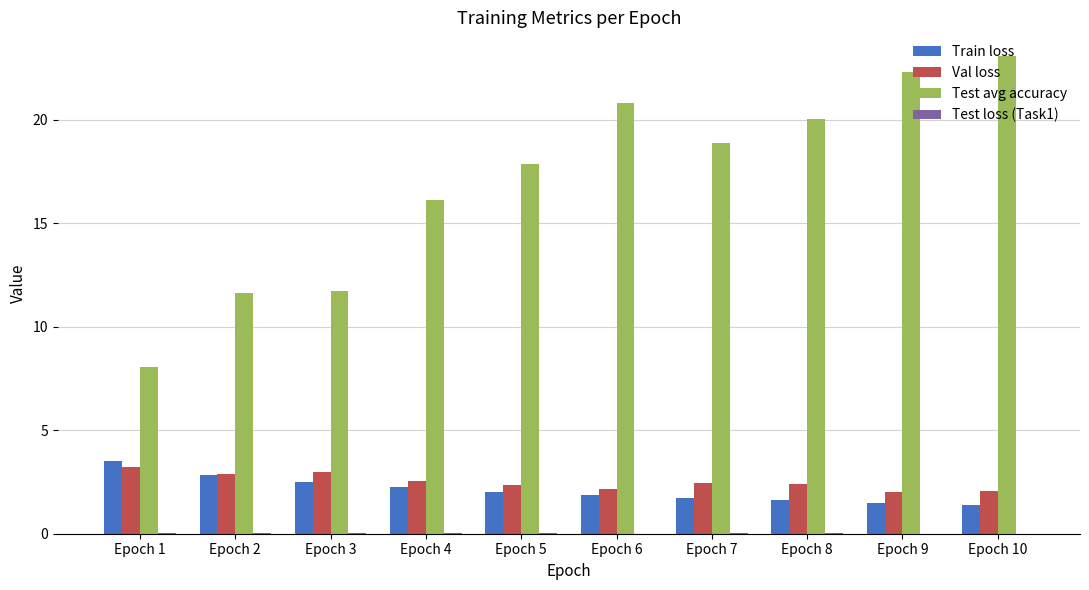

Where is Test avg accuracy nearest to the value 15?

Epoch 4